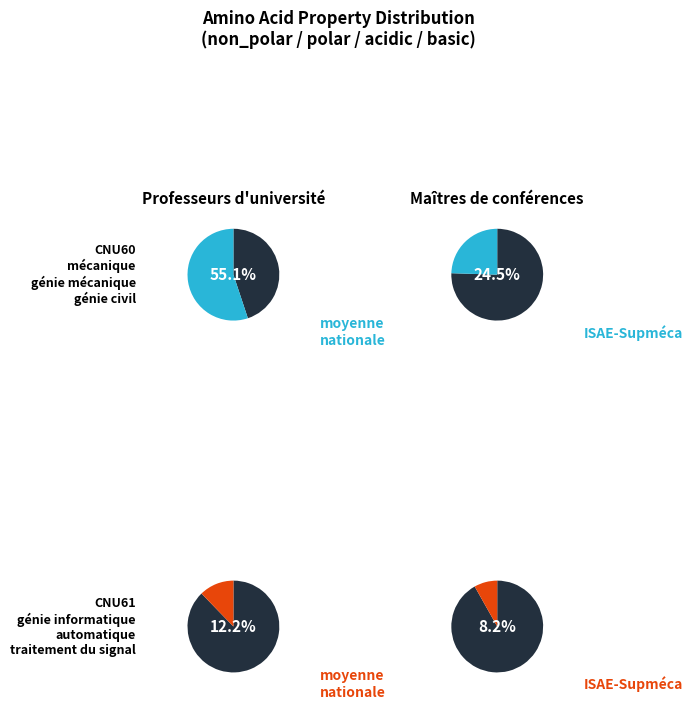

How many slices are in this pie chart?

4